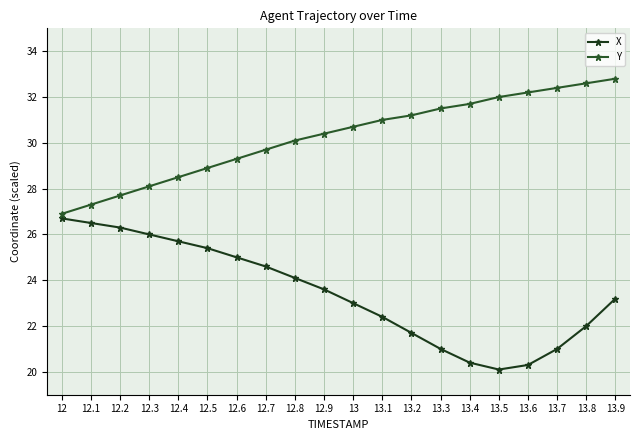

Which series has the widest spread of values?

X